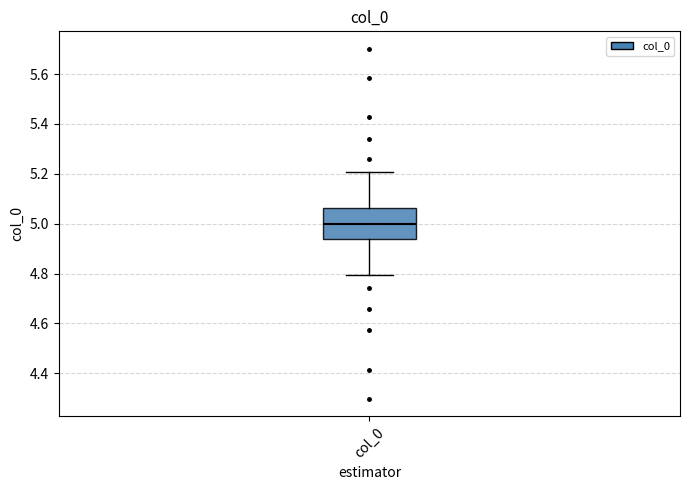

Where does the median line of the box for col_0 sit on the y-axis? The values are not printed on the chart, so give them approximately, as read against the axis.

5.00